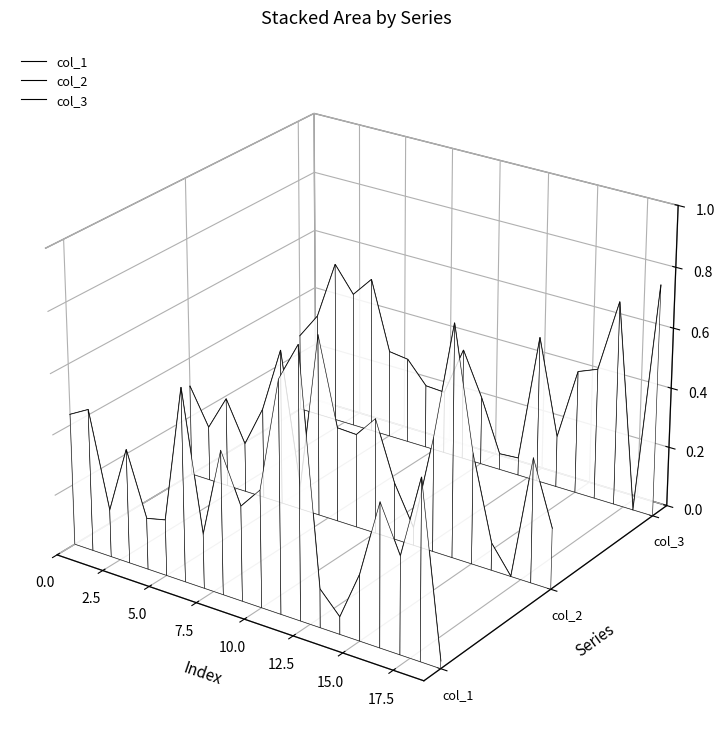

True or false: col_3 and col_1 intersect in this chart.

True